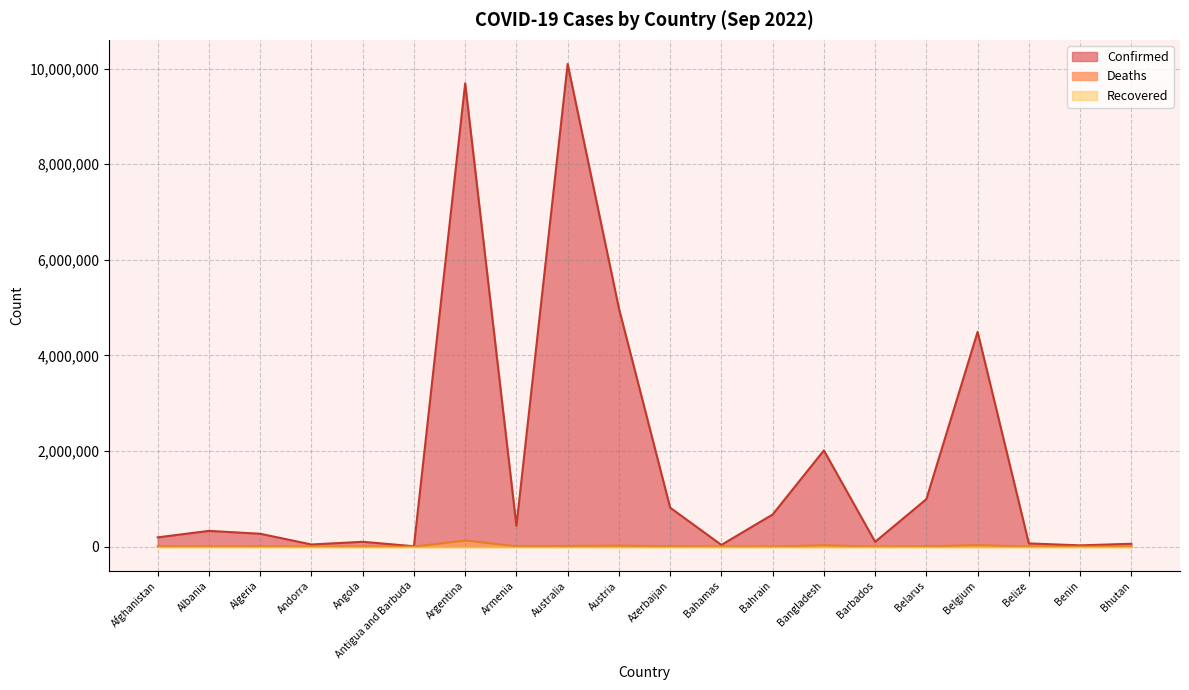

Which series has the largest total across all categories?

Confirmed